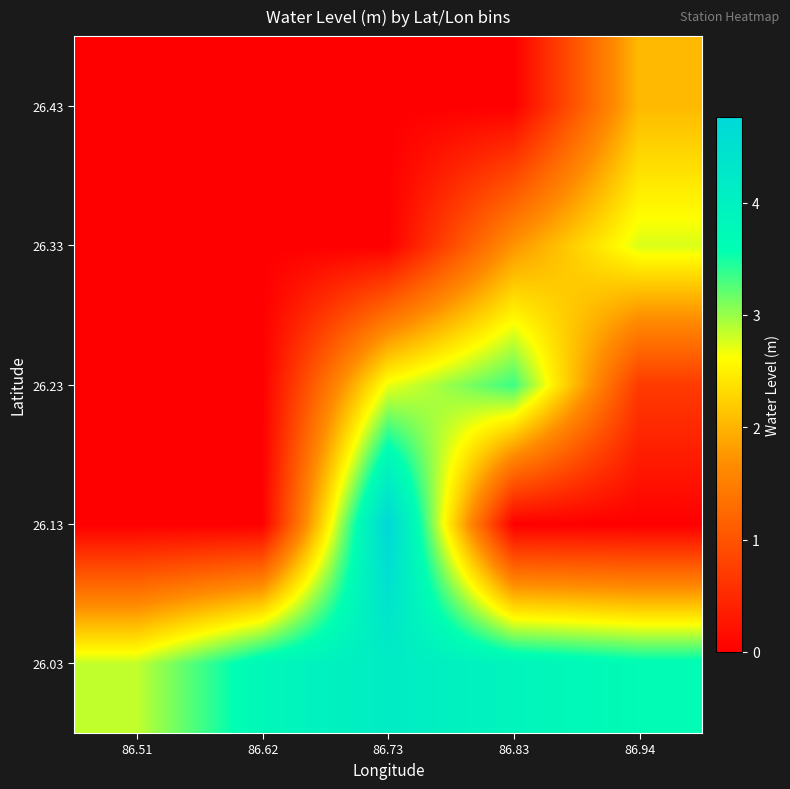

Count the number of categories in the chart.

5